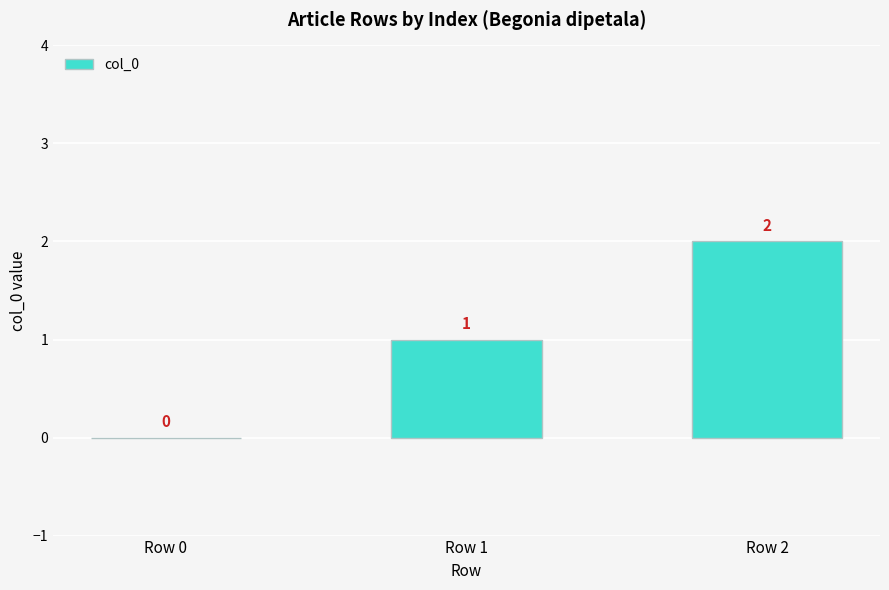

The value at Row 0 is 0. True or false?

True